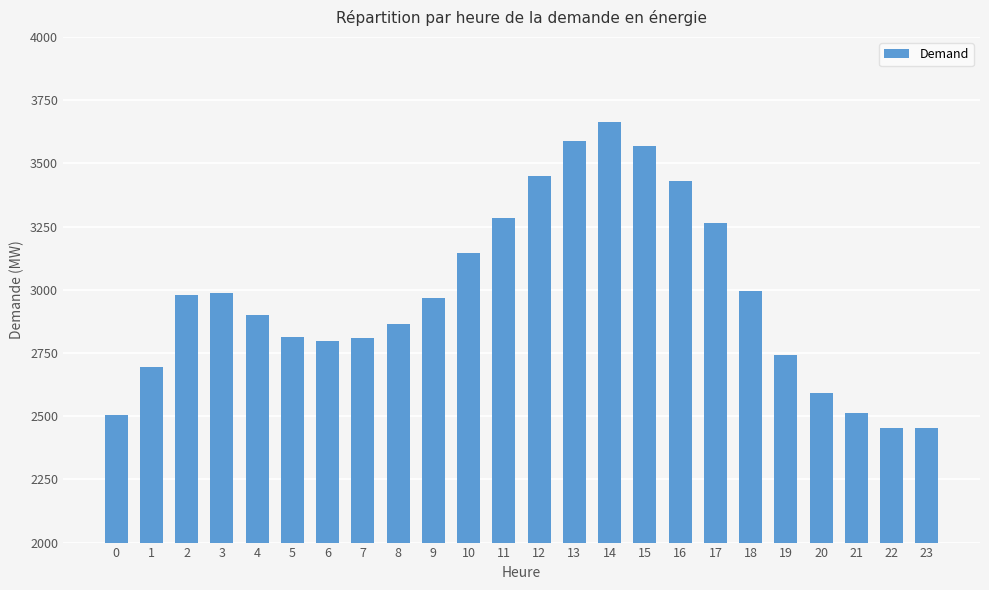

Read the value at 3, to the nearest 50.

3000